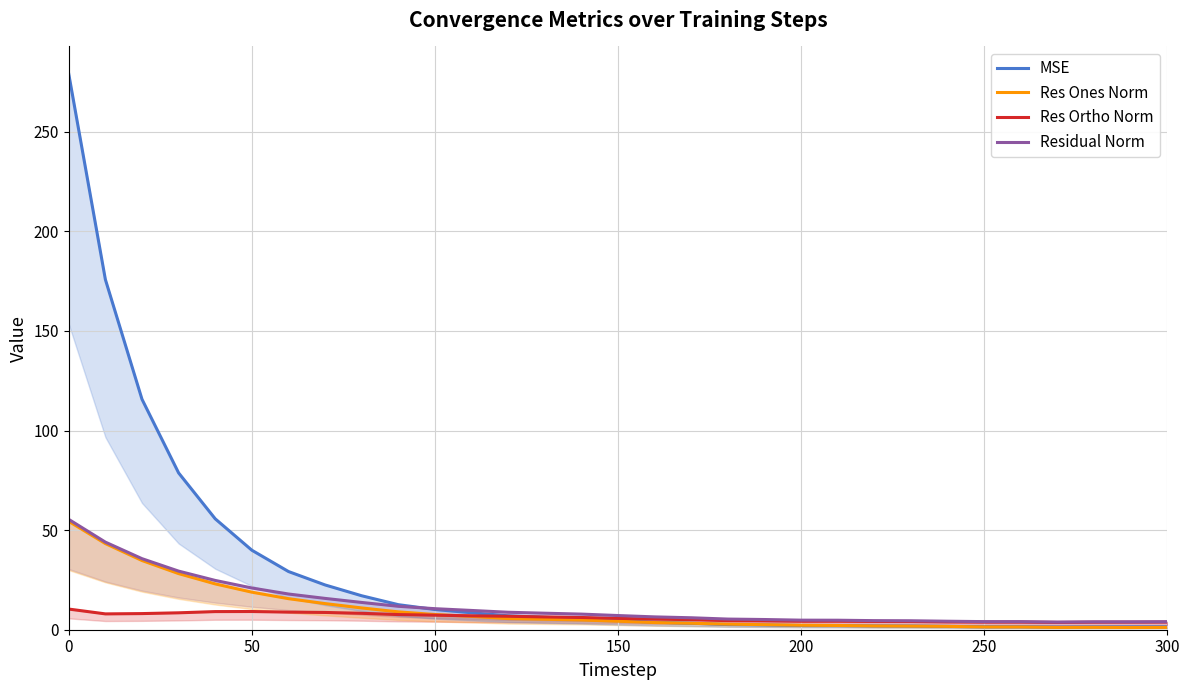

True or false: Res Ones Norm and Residual Norm cross at least once.

False